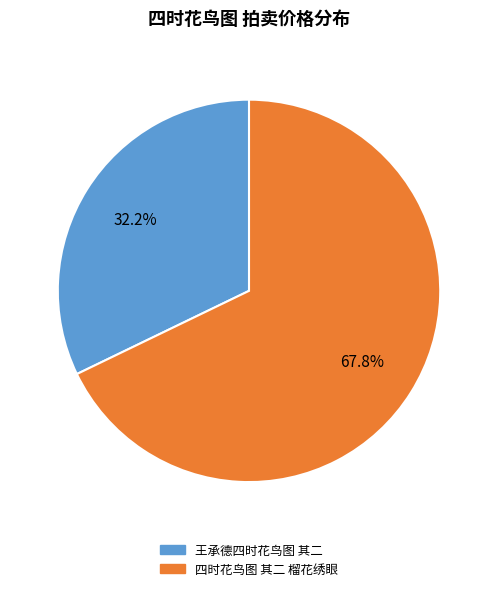

Does 王承德四时花鸟图 其二 represent more than half of the total?

No